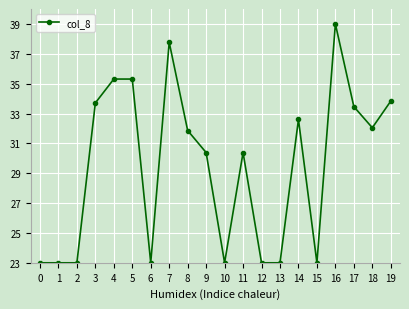

Is this an area chart (filled region under the line)?

No